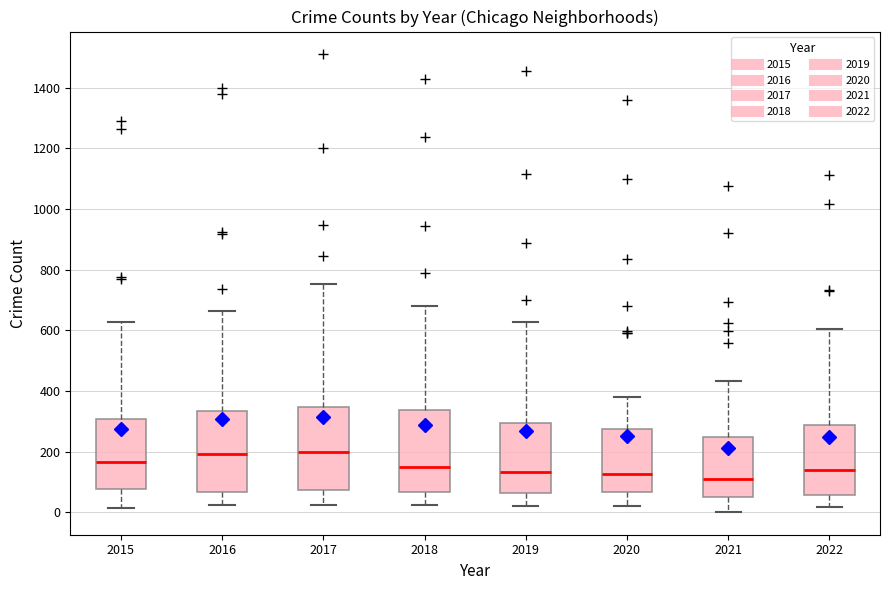

Reading left to right, read every box against the y-axis: the position of its median line, the range the box covers, and the ends of its whiskers. The values are not printed on the chart, so give them approximately, as read against the axis.

2015: median 160, box 80 to 300, whiskers 20 to 620
2016: median 200, box 60 to 340, whiskers 20 to 660
2017: median 200, box 80 to 340, whiskers 20 to 760
2018: median 160, box 60 to 340, whiskers 20 to 680
2019: median 140, box 60 to 300, whiskers 20 to 620
2020: median 120, box 60 to 280, whiskers 20 to 380
2021: median 120, box 60 to 240, whiskers 0 to 440
2022: median 140, box 60 to 280, whiskers 20 to 600